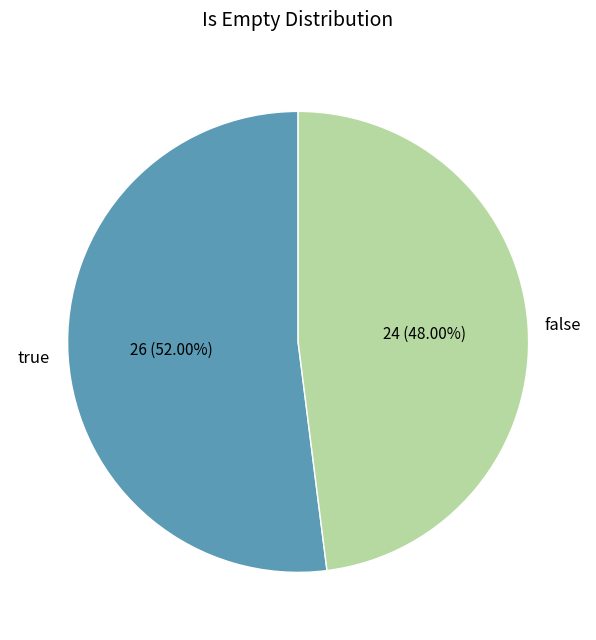

Which slice is the smallest?

false